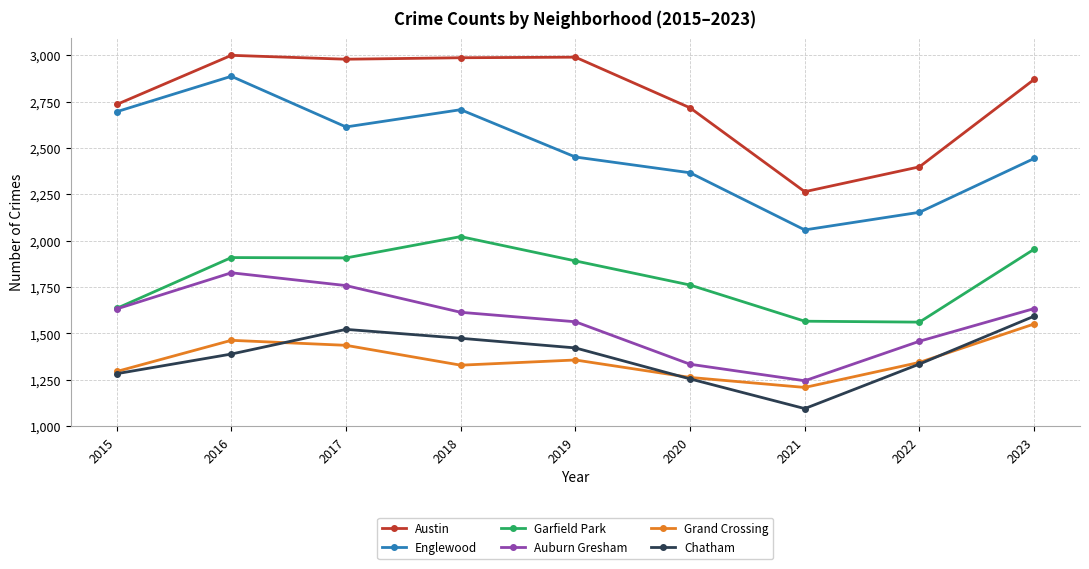

Is the value of Auburn Gresham at 2016 greater than the value of Grand Crossing at 2019?

Yes